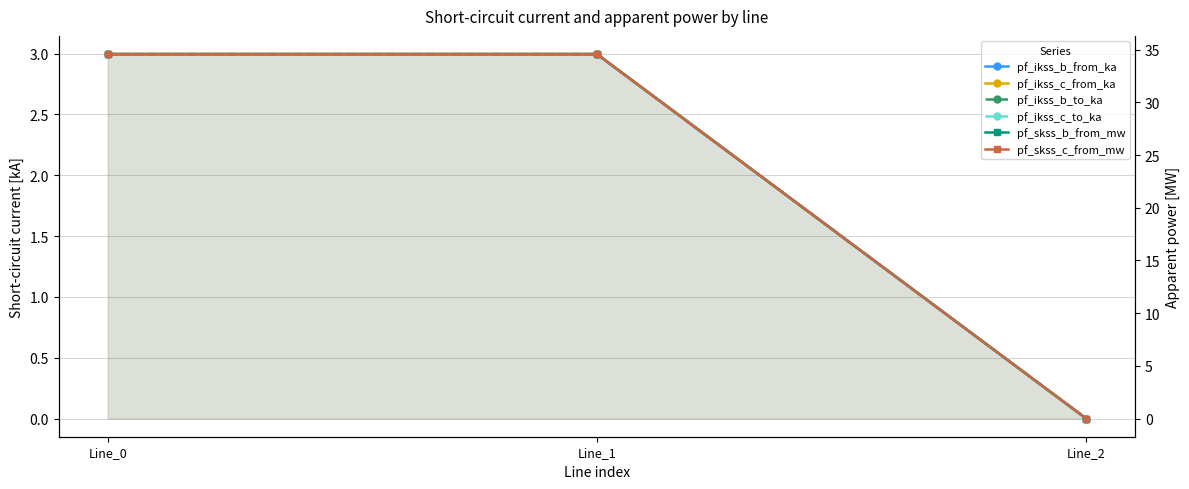

What value does the pf_skss_c_from_mw series have at Line_1?

34.6